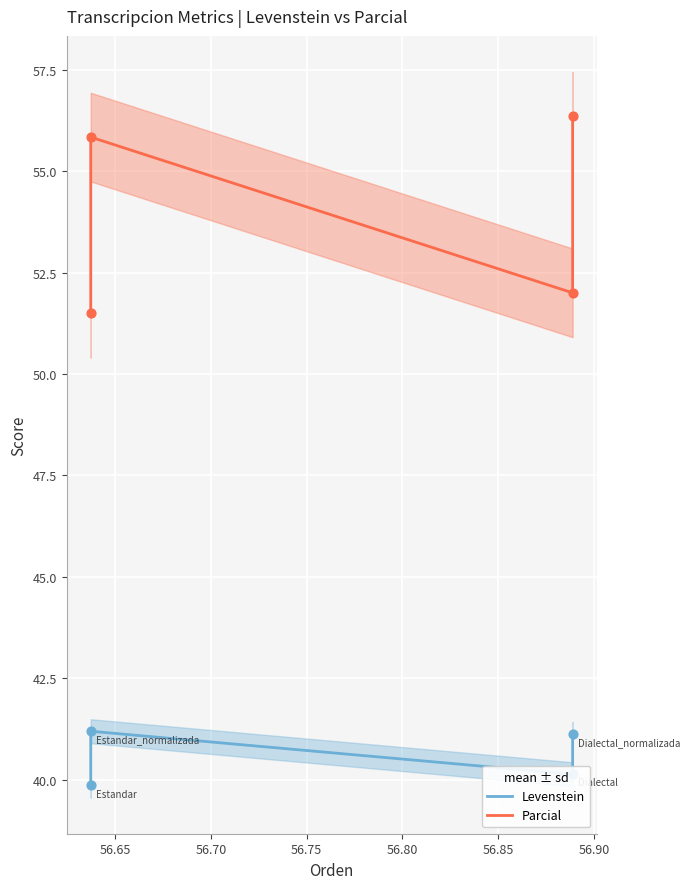

What is the total value across all series at 56.65?

97.0